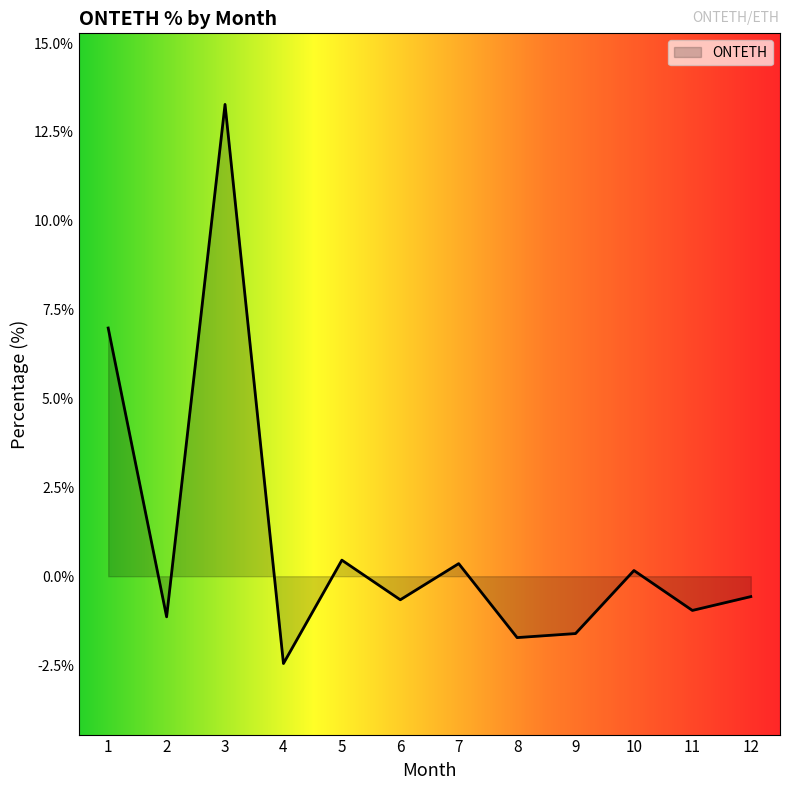

The value at 5 is 0.5. True or false?

True